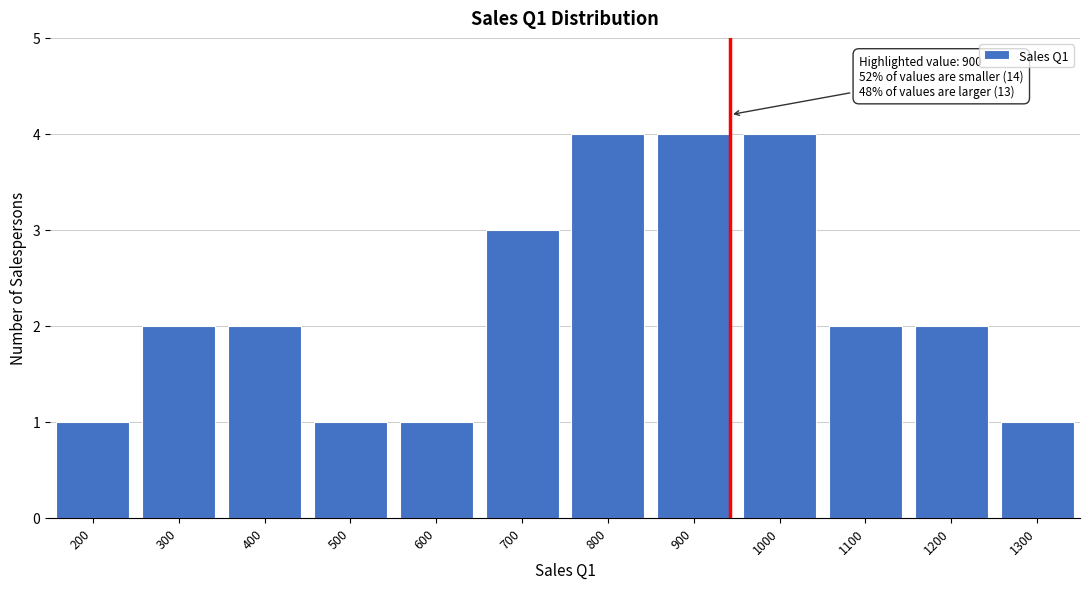

Reading left to right, transcribe all the data shown in this chart.

200=1	300=2	400=2	500=1	600=1	700=3	800=4	900=4	1000=4	1100=2	1200=2	1300=1